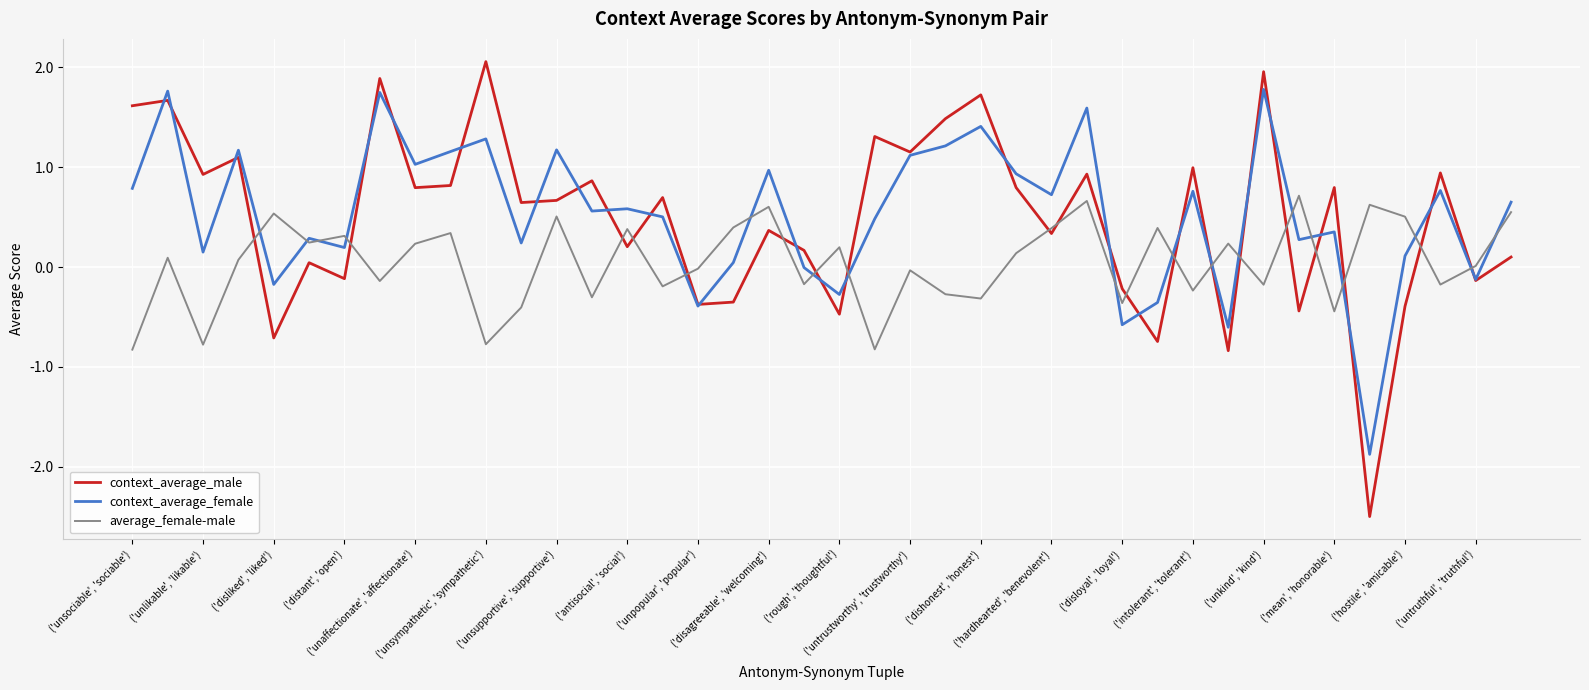

Which series has the widest spread of values?

context_average_male